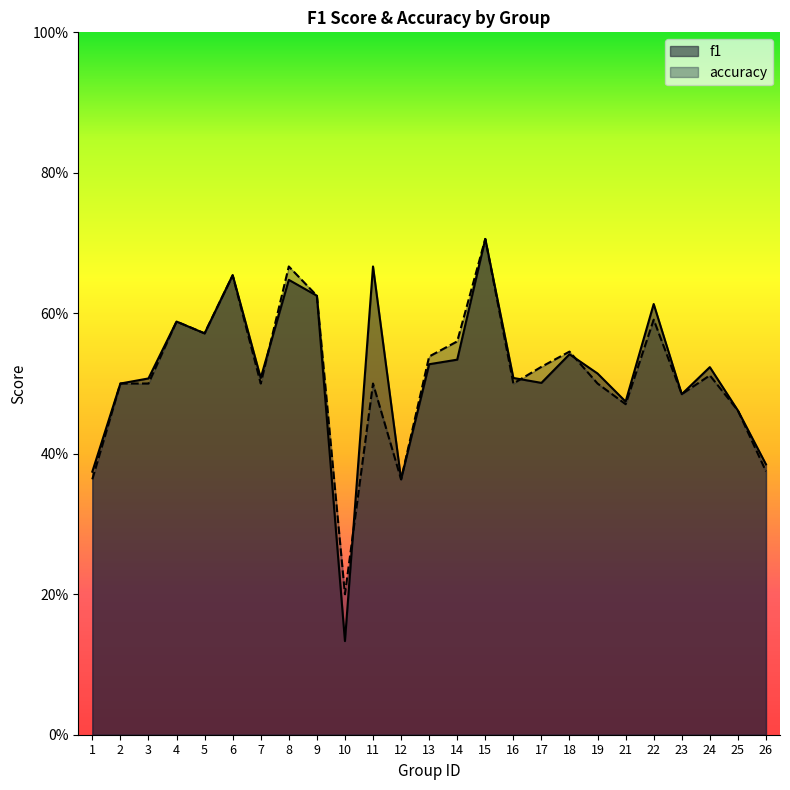

Reading left to right, what are all the values shown in this chart?

f1: 0.4	0.5	0.5	0.6	0.6	0.7	0.5	0.6	0.6	0.1	0.7	0.4	0.5	0.5	0.7	0.5	0.5	0.5	0.5	0.5	0.6	0.5	0.5	0.5	0.4
accuracy: 0.4	0.5	0.5	0.6	0.6	0.7	0.5	0.7	0.6	0.2	0.5	0.4	0.5	0.6	0.7	0.5	0.5	0.5	0.5	0.5	0.6	0.5	0.5	0.5	0.4